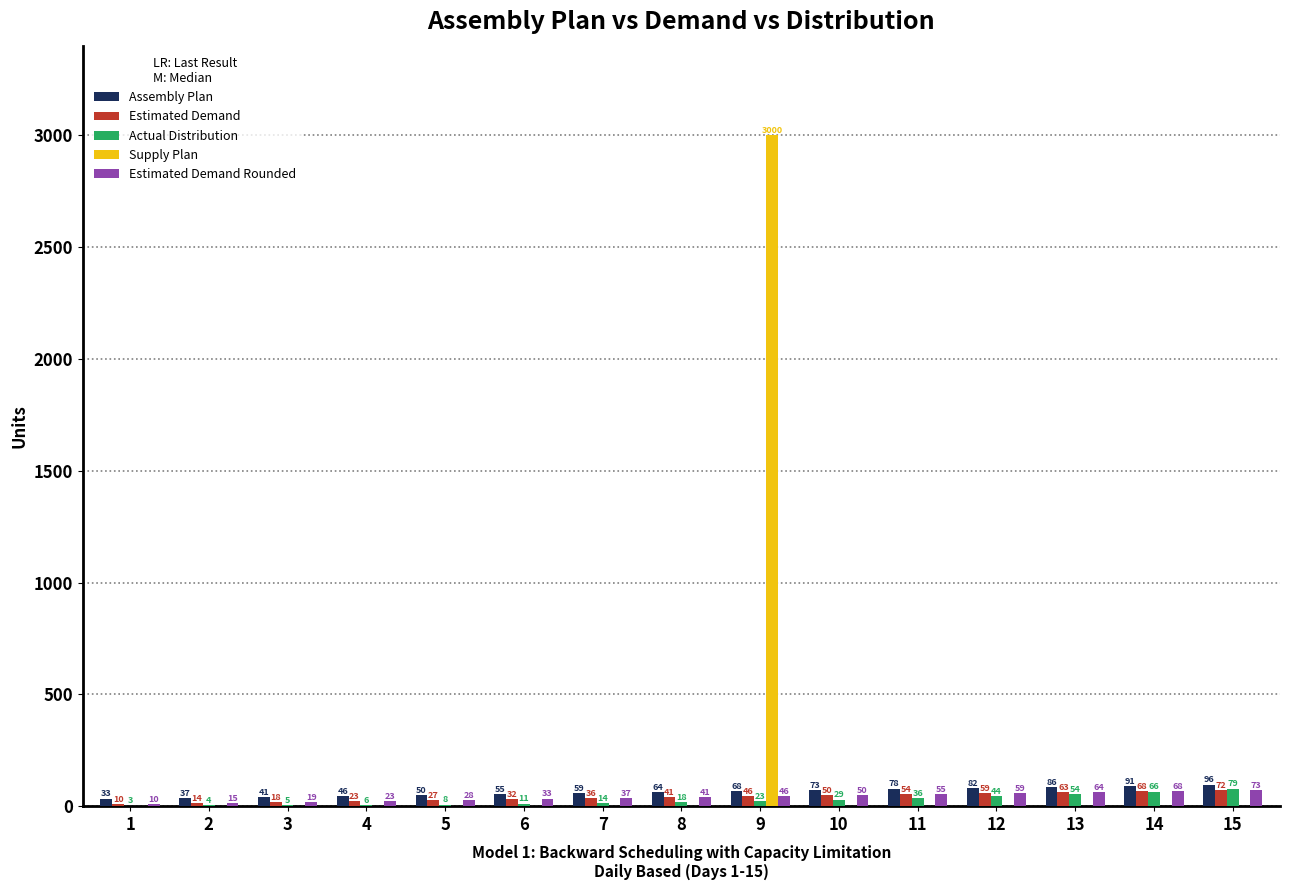

What is the sum of the Estimated Demand Rounded values at 13 and 6?

97